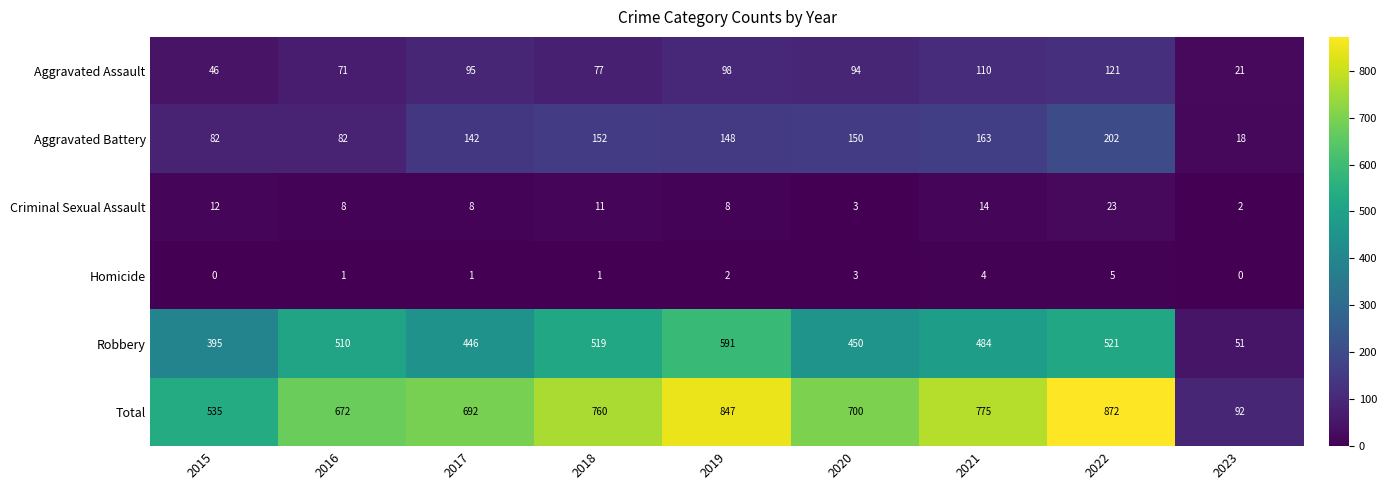

At which label does Robbery first exceed 484?

2016